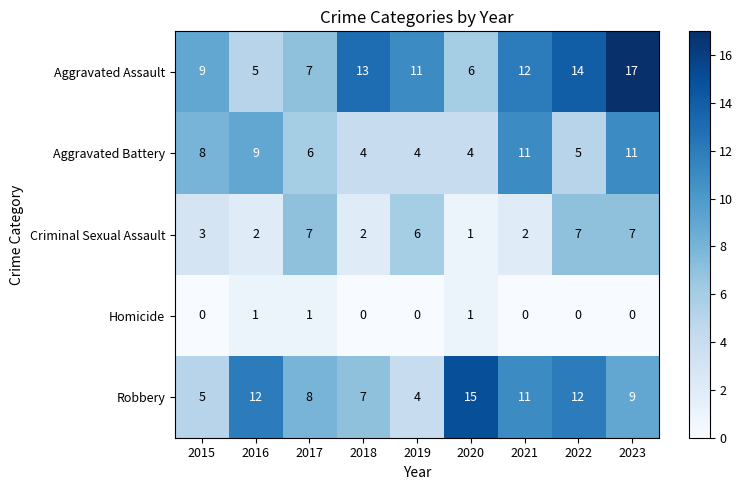

Which category has the highest value in the Robbery series?

2020